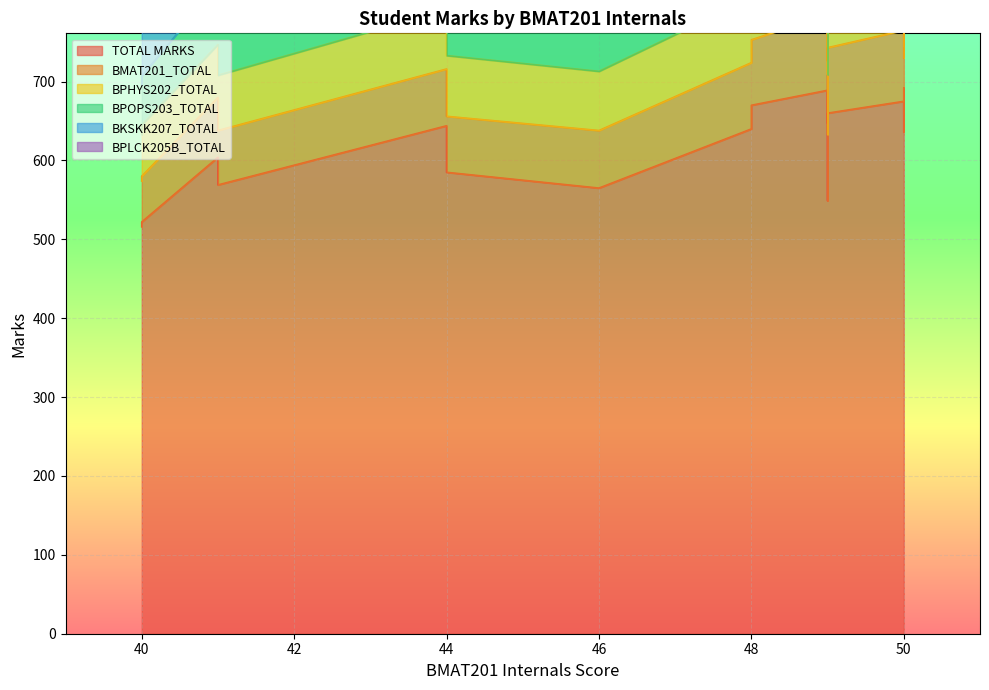

Which series changed the most between 44 and 44?

TOTAL MARKS